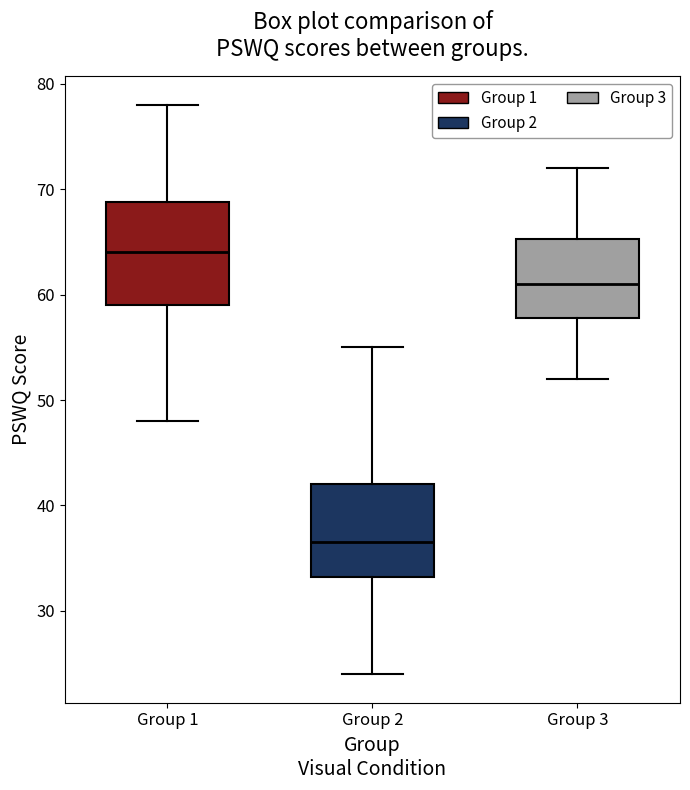

Where is the upper edge of the box for Group 2 on the y-axis? The values are not printed on the chart, so give them approximately, as read against the axis.

42